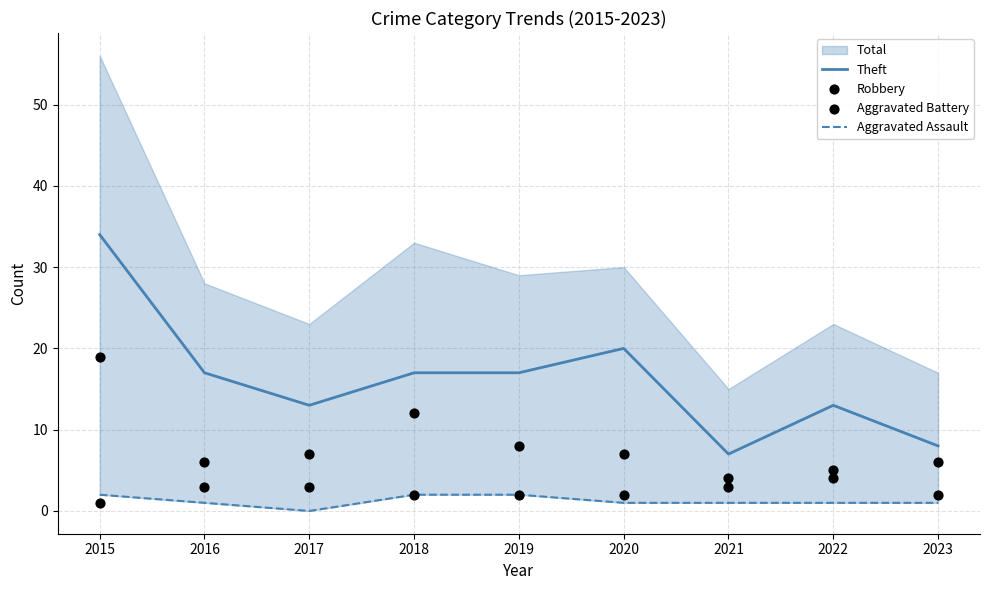

Is it true that Theft equals 20 at 2017?

False